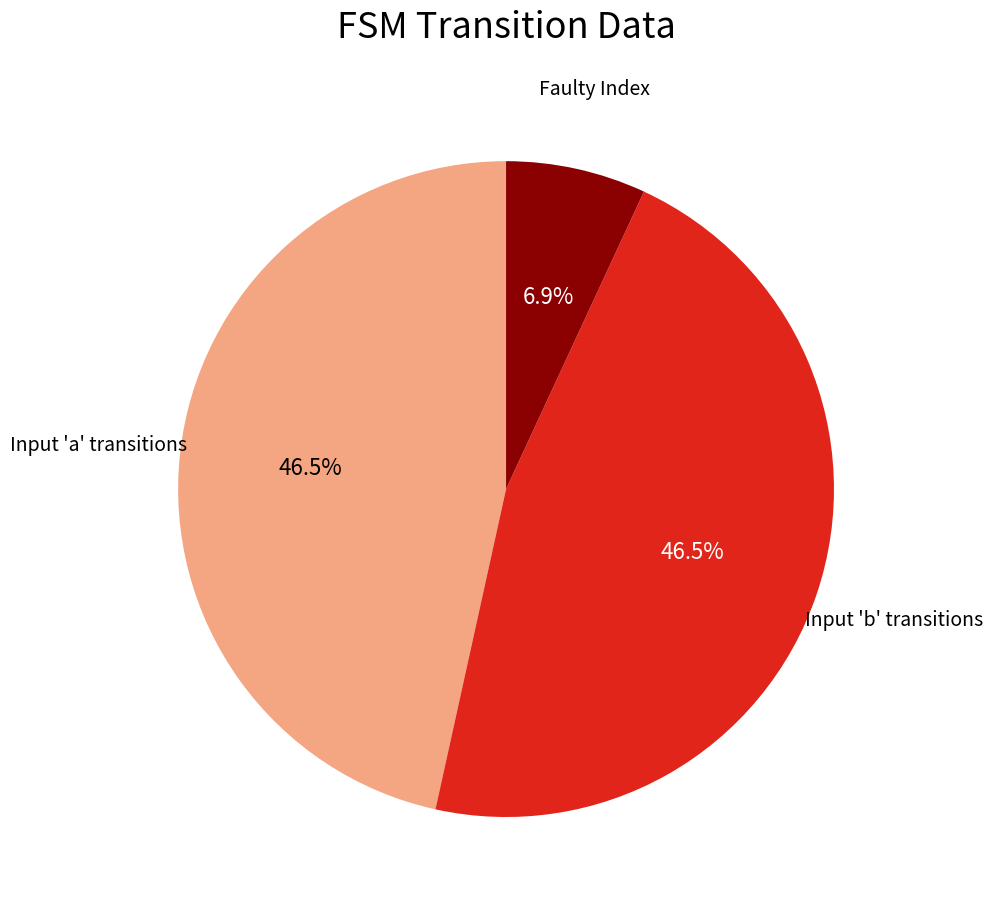

Is there a majority slice in this chart?

No